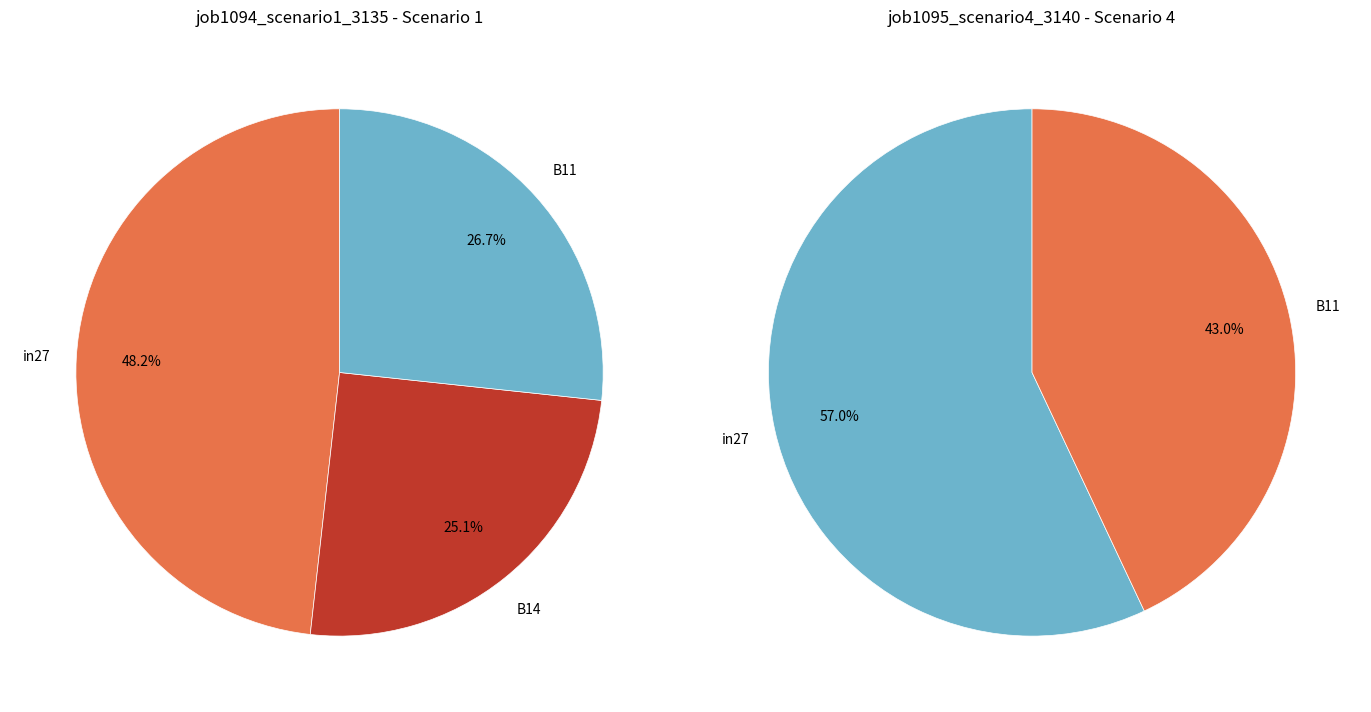

Is in27 the majority of the pie?

No